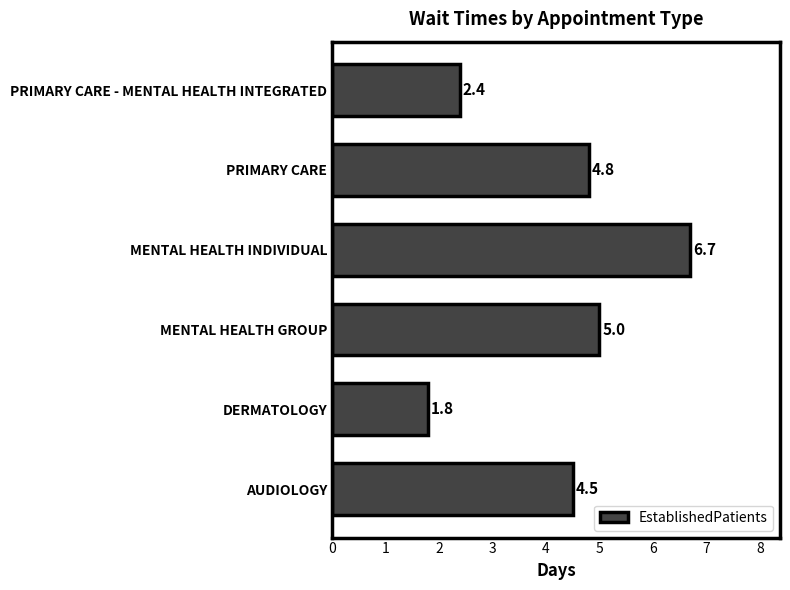

Which label corresponds to the largest value in the chart?

MENTAL HEALTH INDIVIDUAL